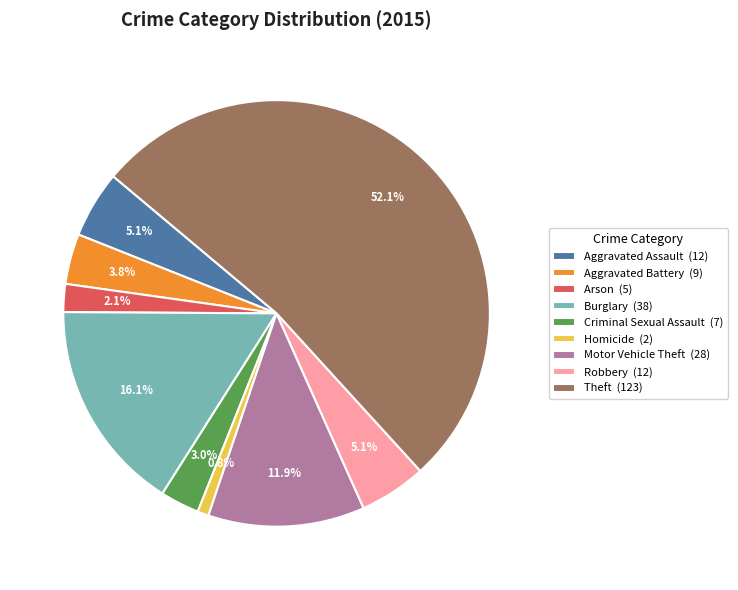

Which slice represents more than half of the pie?

Theft